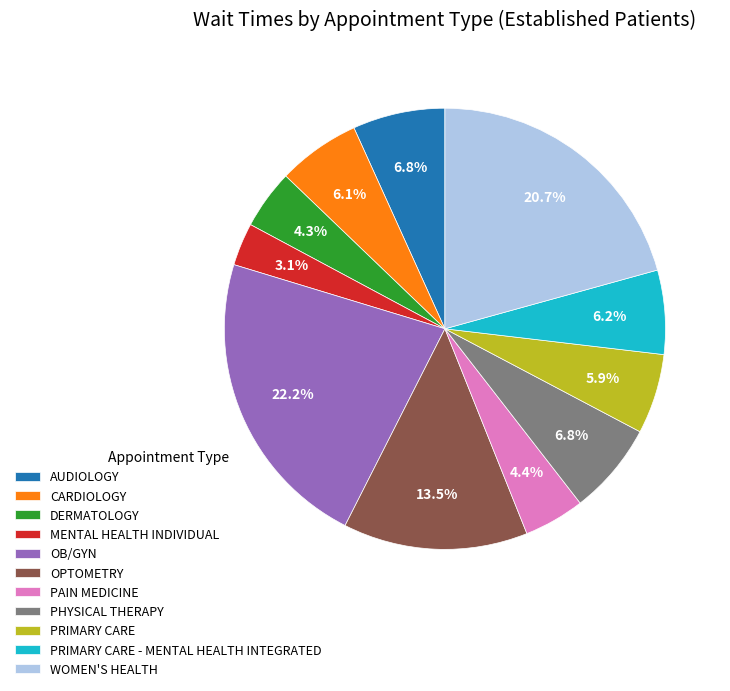

To the nearest percent, what is the combined percentage of AUDIOLOGY and OB/GYN?

29%